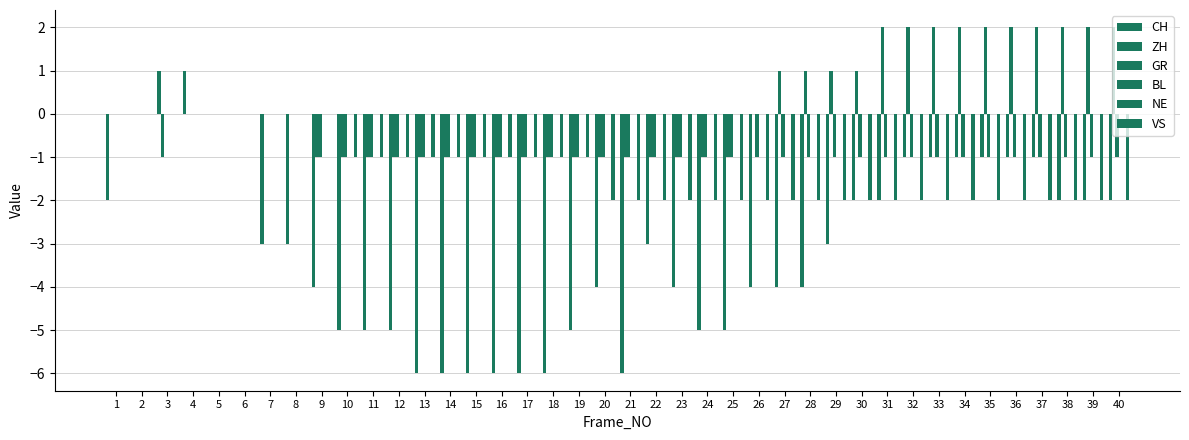

List the labels in order of GR value, largest first.

1, 2, 3, 4, 5, 6, 7, 8, 9, 10, 11, 12, 13, 14, 15, 16, 17, 18, 19, 20, 21, 22, 23, 24, 25, 26, 27, 28, 29, 30, 31, 32, 33, 34, 35, 36, 37, 38, 39, 40